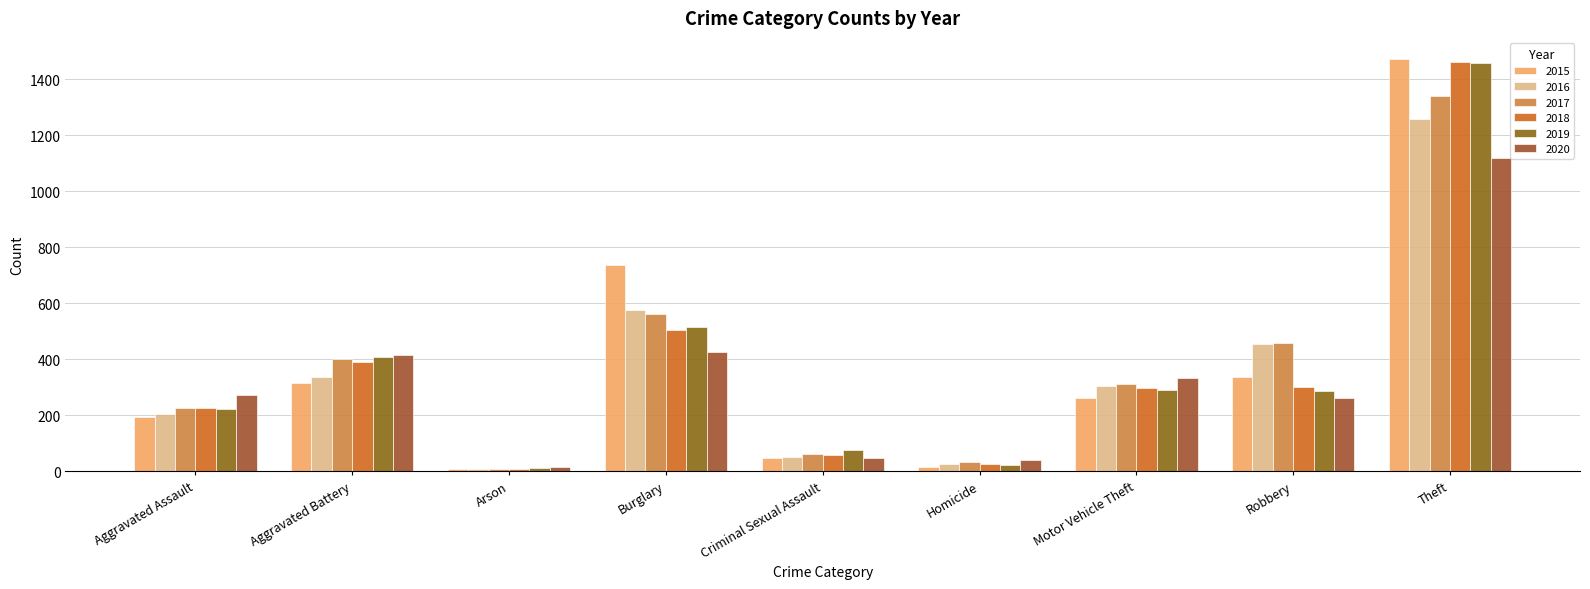

Reading left to right, what are all the values shown in this chart?

2015: 194	316	9	738	46	15	263	337	1474
2016: 206	336	7	576	50	26	304	454	1259
2017: 225	400	10	562	62	33	312	460	1339
2018: 225	389	7	506	60	25	298	301	1461
2019: 223	407	12	517	77	22	290	287	1459
2020: 273	415	17	425	48	41	333	263	1120